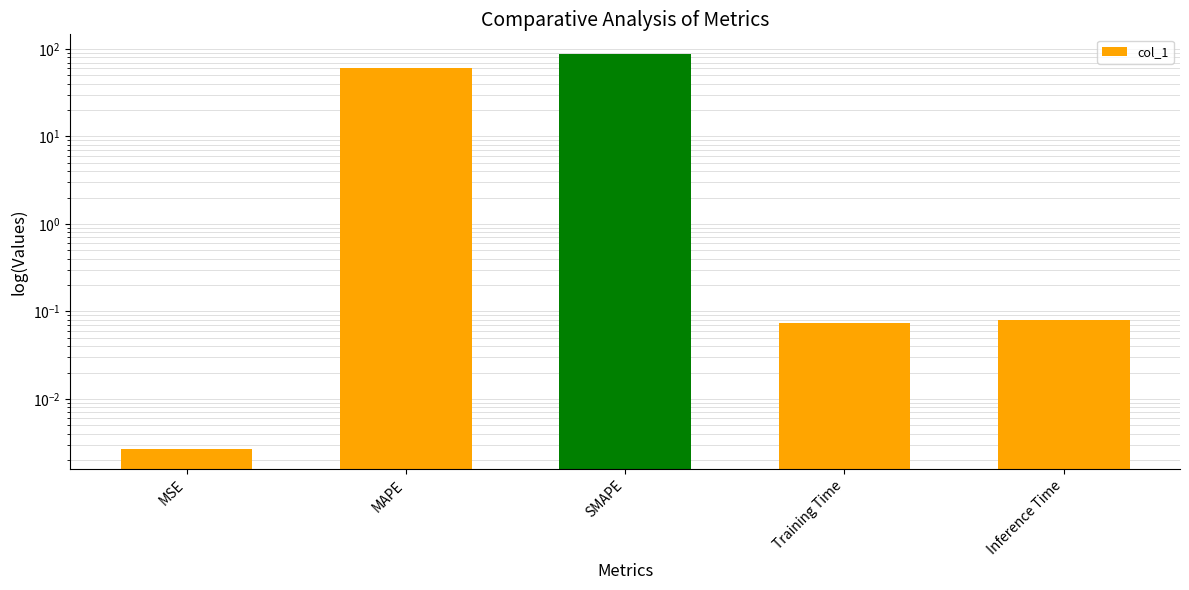

At which label is the value closest to 43?

MAPE